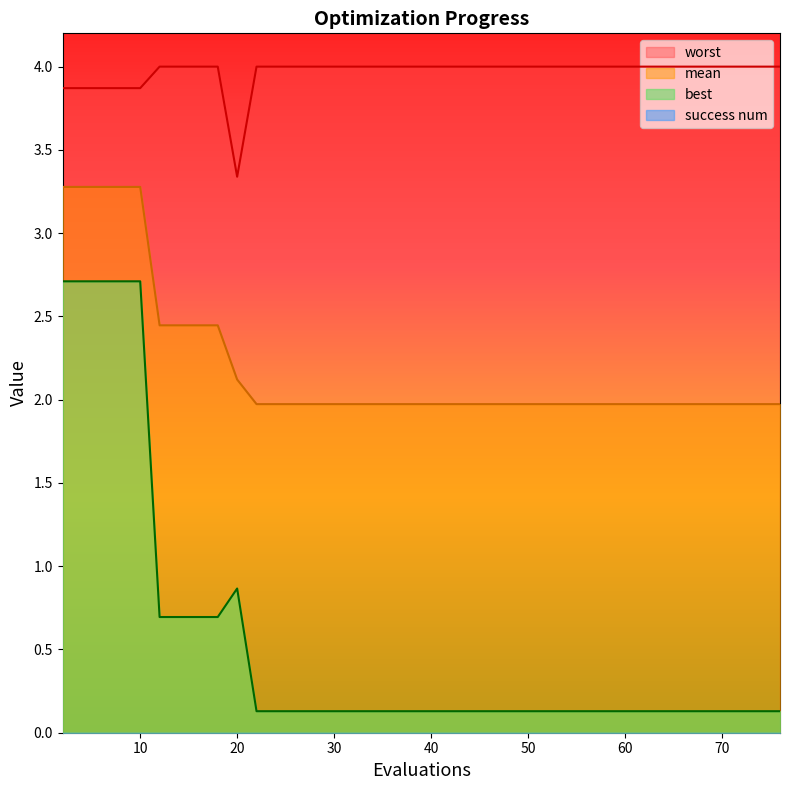

True or false: best and worst cross at least once.

False